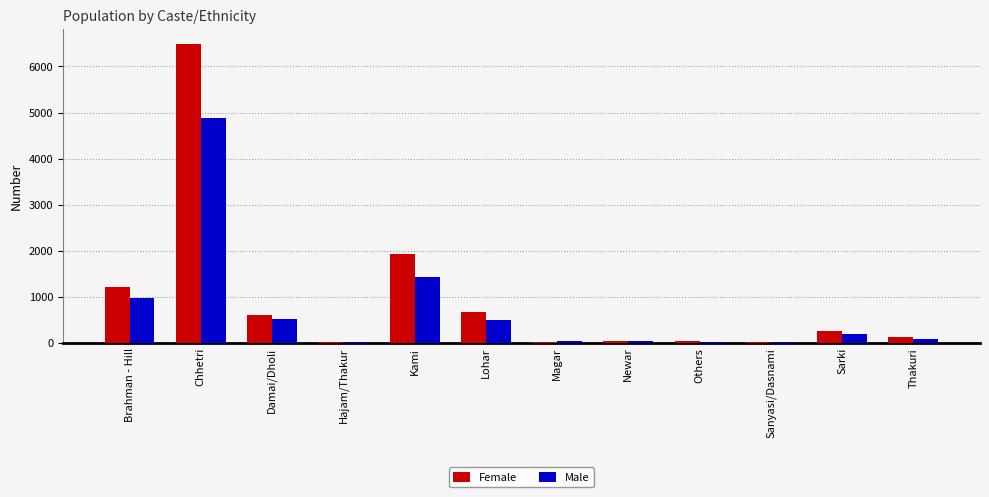

The Female series shows 3055 at Chhetri. True or false?

False